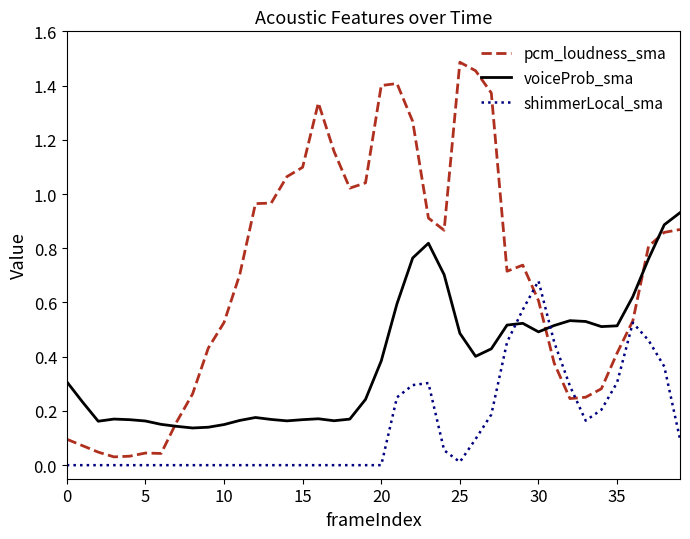

Which series has the largest total across all categories?

pcm_loudness_sma